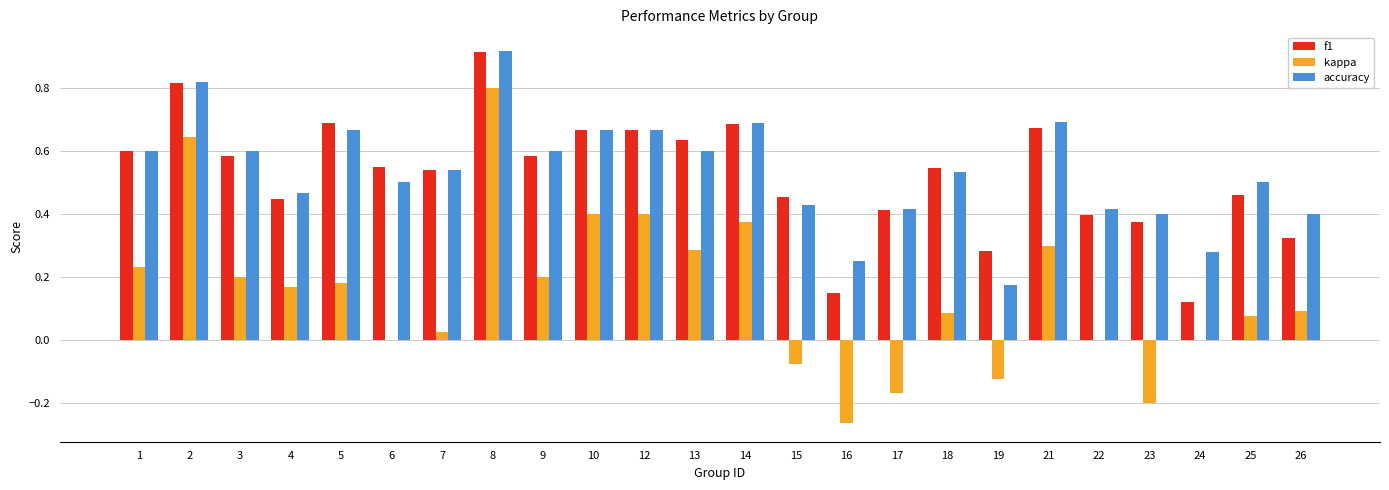

What is the sum of all accuracy values?

12.8